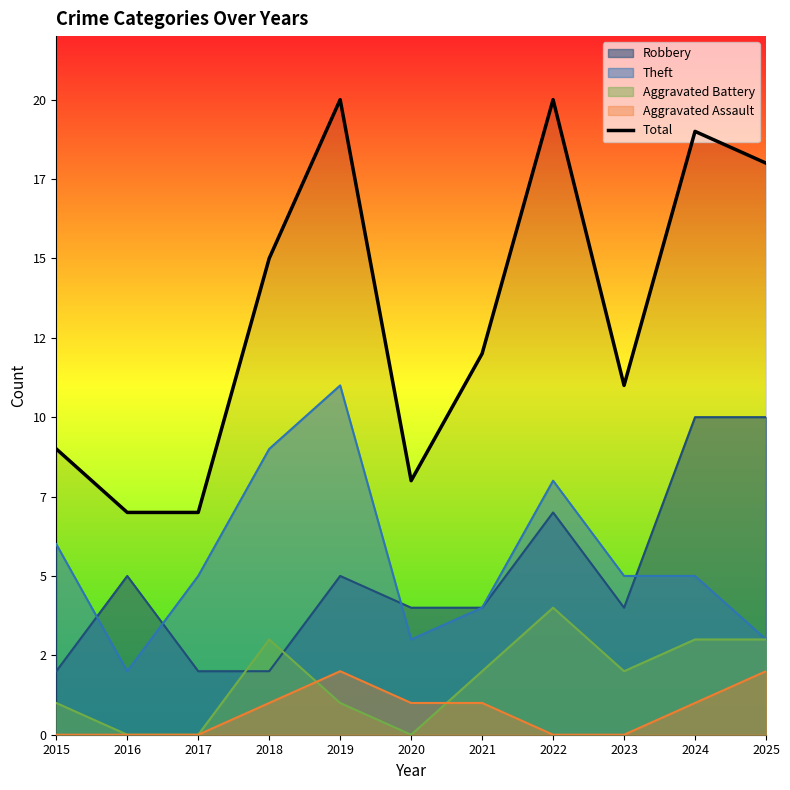

At which label is the value closest to 13?

2021